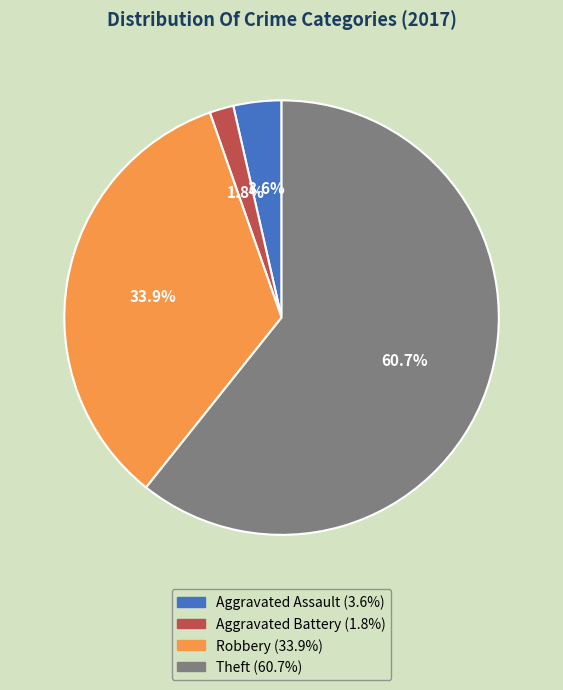

Does any single category account for the majority?

Yes